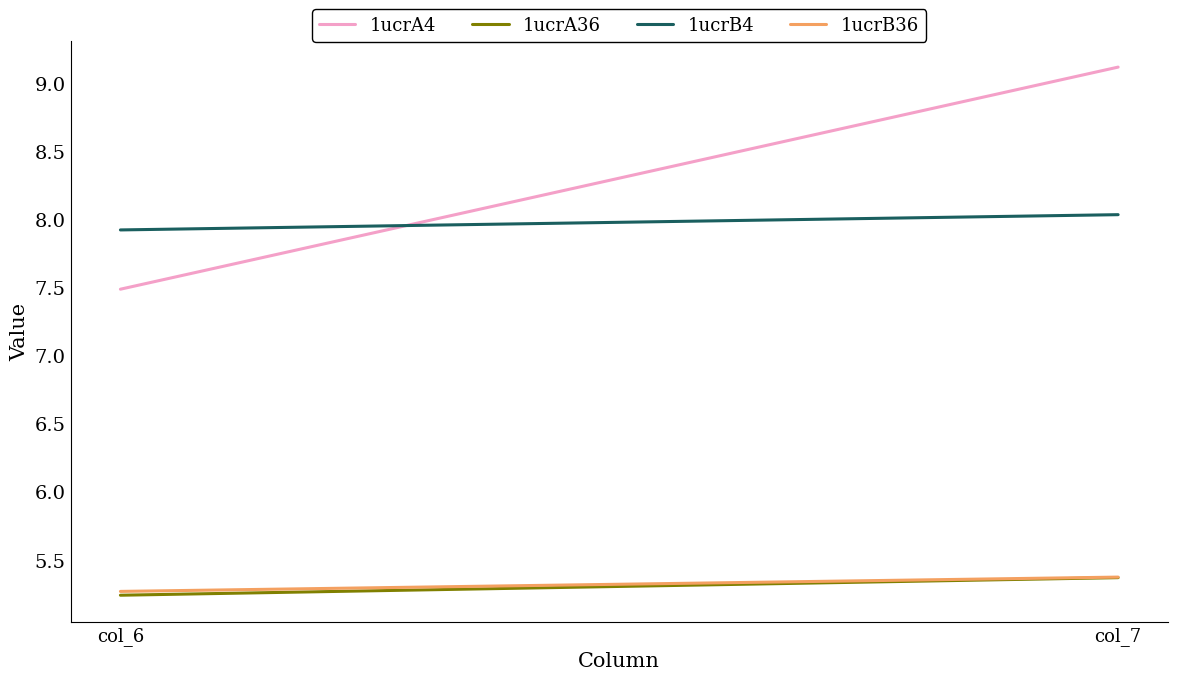

What is the value of the 1ucrB4 point at the 2nd from the left?

8.0